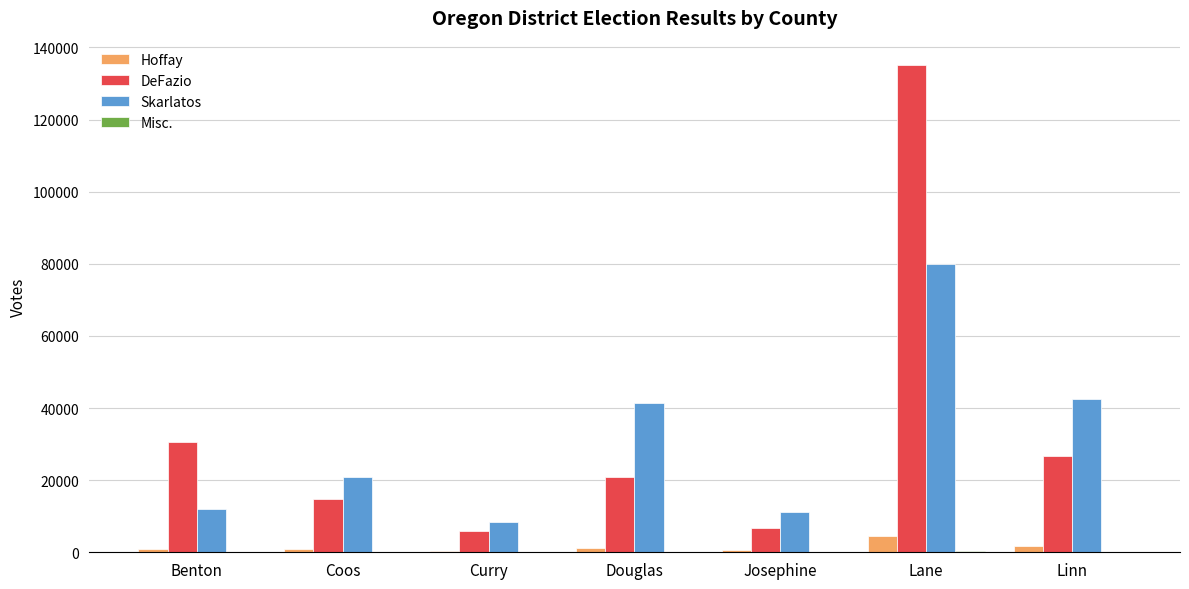

Which series changed the most between Coos and Linn?

Skarlatos